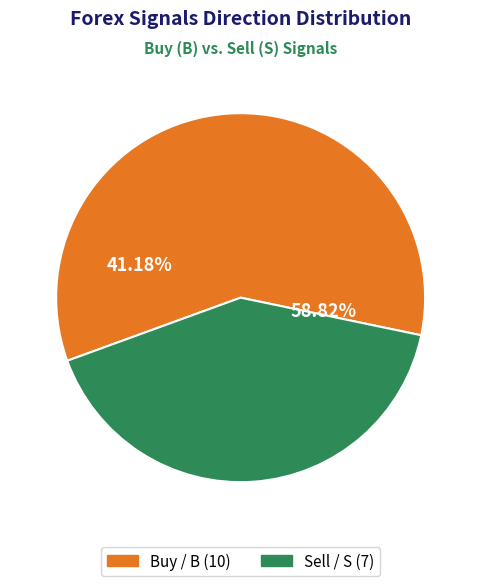

To the nearest percent, what is the combined percentage of B and S?

100%